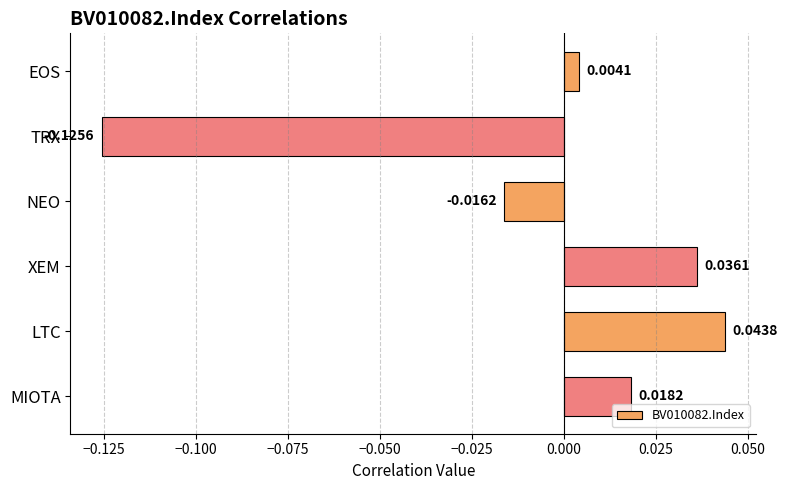

Between EOS and MIOTA, which is larger?

MIOTA